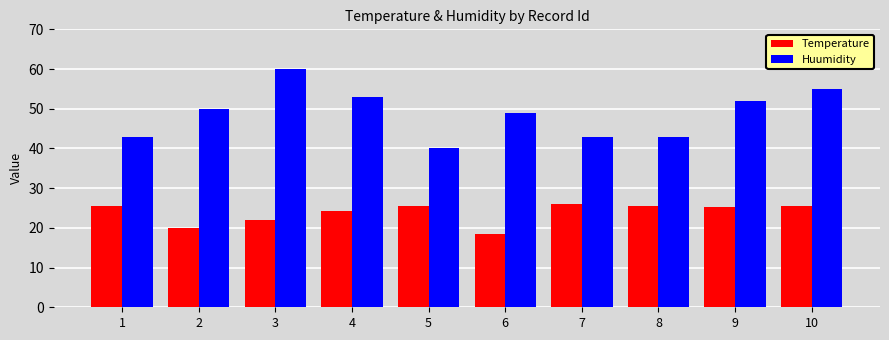

Which series changed the most between 8 and 10?

Huumidity